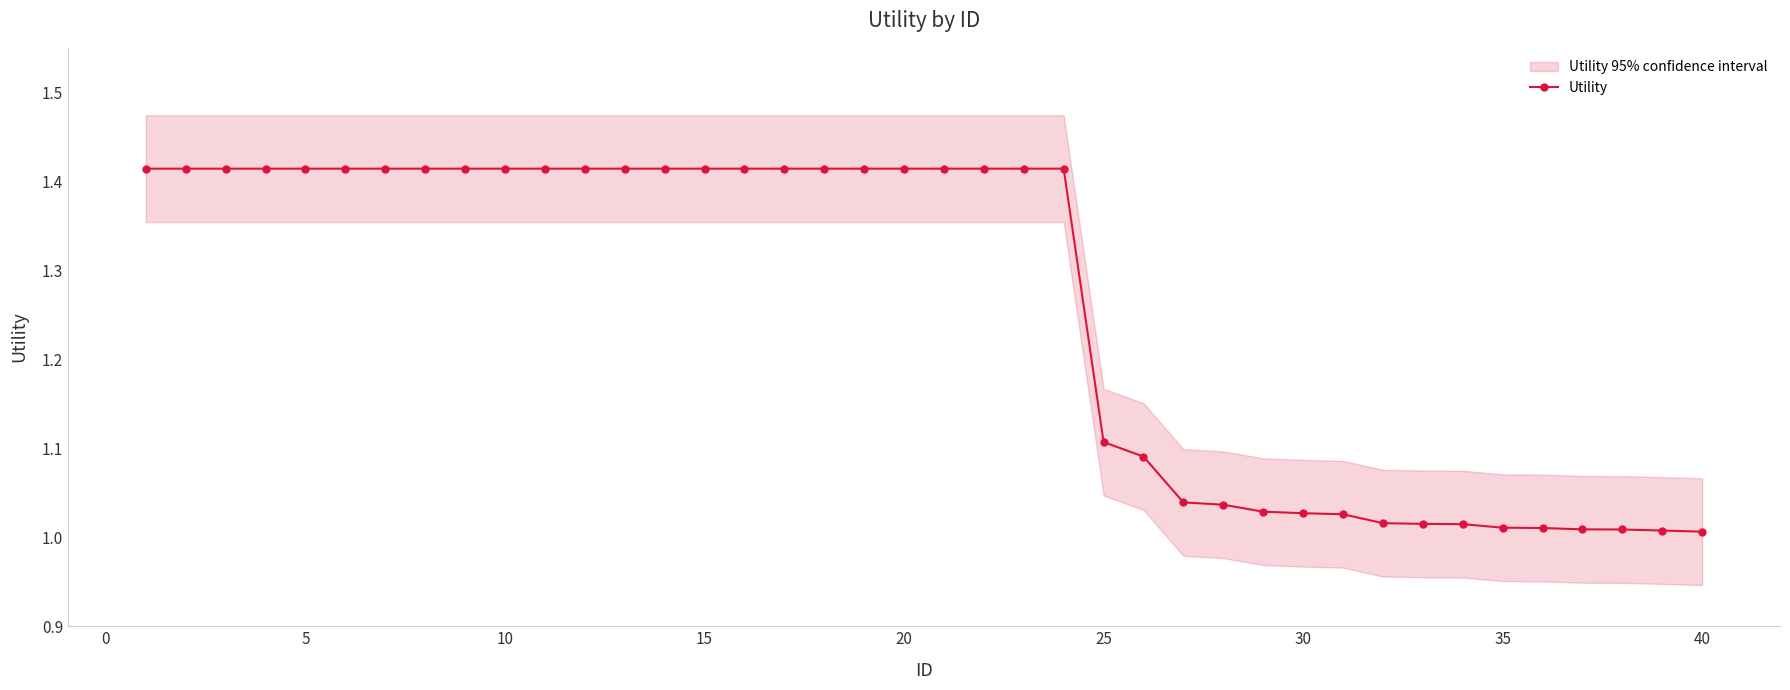

Reading left to right, transcribe all the data shown in this chart.

1.4	1.4	1.4	1.4	1.4	1.4	1.4	1.4	1.4	1.4	1.4	1.4	1.4	1.4	1.4	1.4	1.4	1.4	1.4	1.4	1.4	1.4	1.4	1.4	1.1	1.1	1.0	1.0	1.0	1.0	1.0	1.0	1.0	1.0	1.0	1.0	1.0	1.0	1.0	1.0